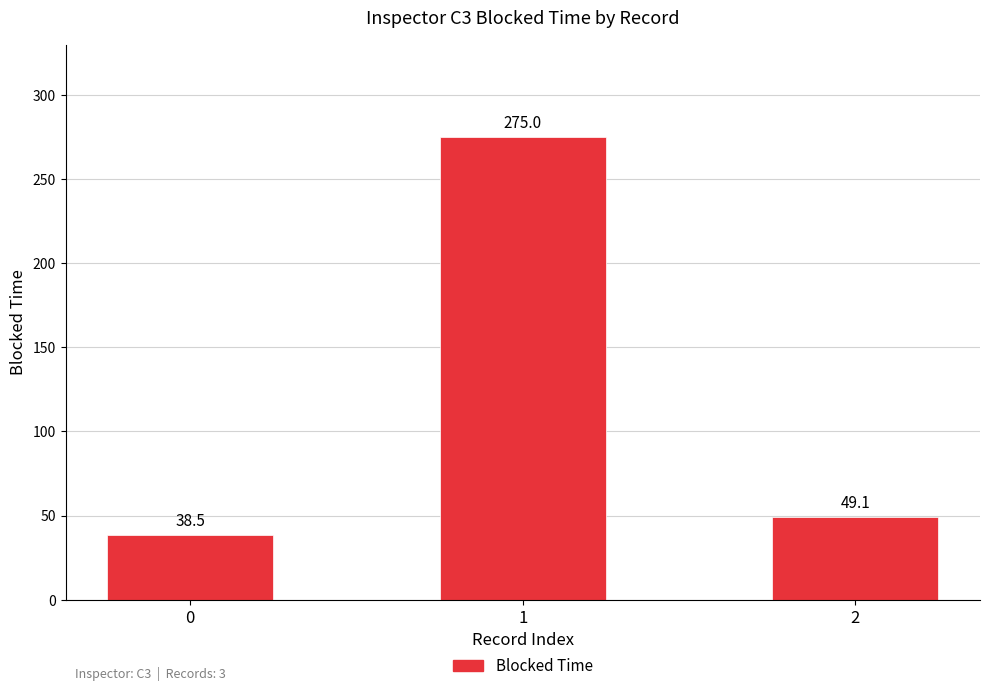

Reading left to right, list all the values displayed in this chart.

0=38.5	1=275.0	2=49.1